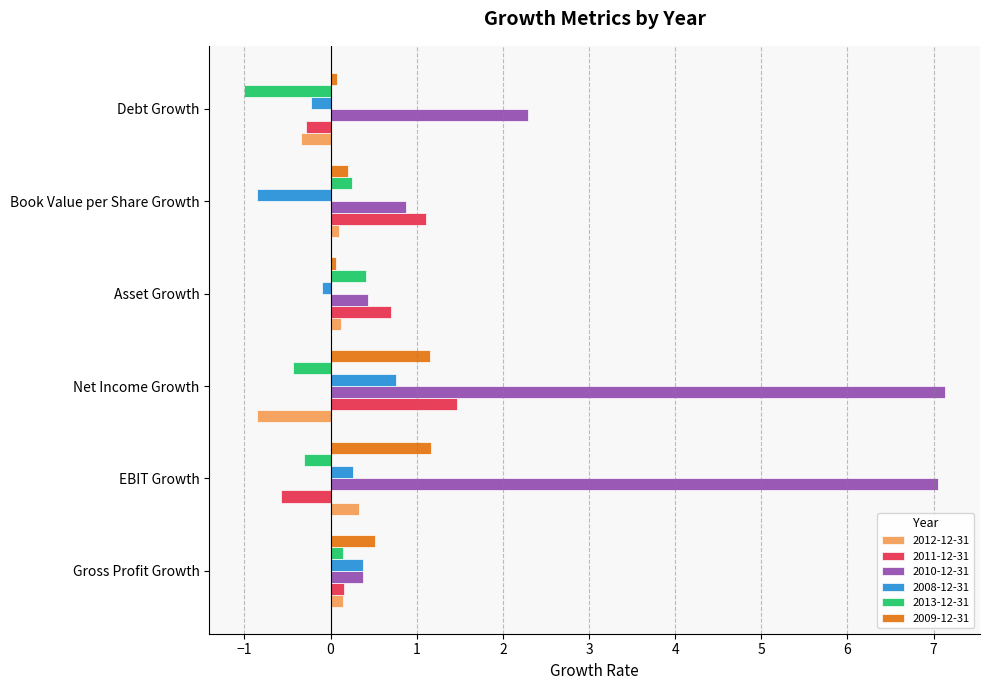

Where is 2010-12-31 nearest to the value 3?

Debt Growth